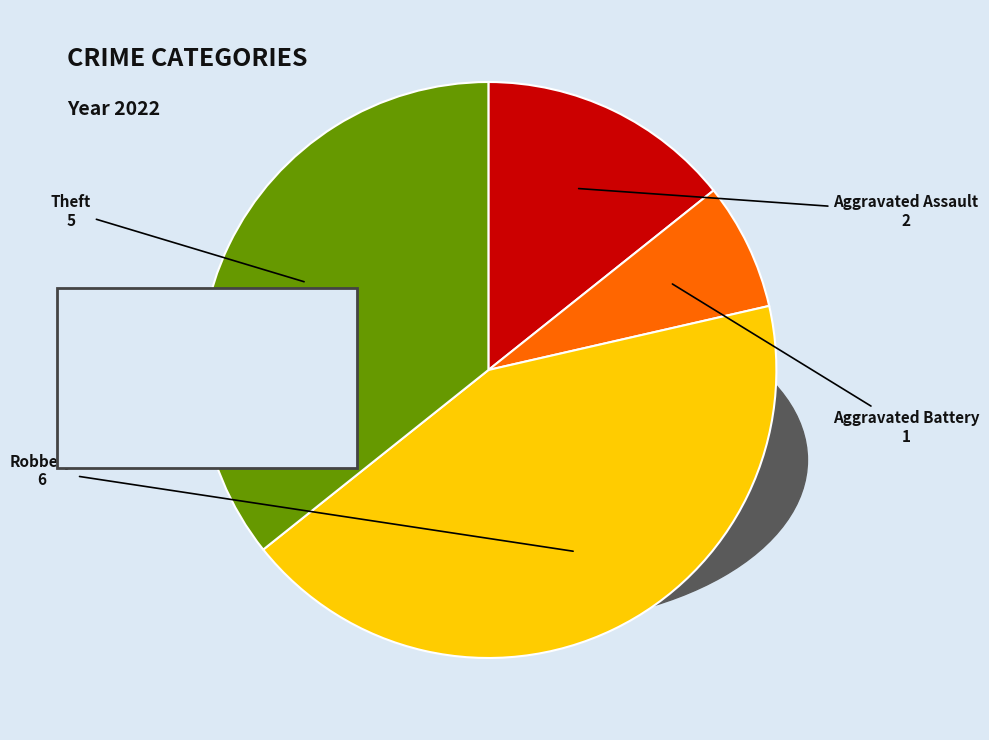

Between Aggravated Battery and Theft, which is larger?

Theft